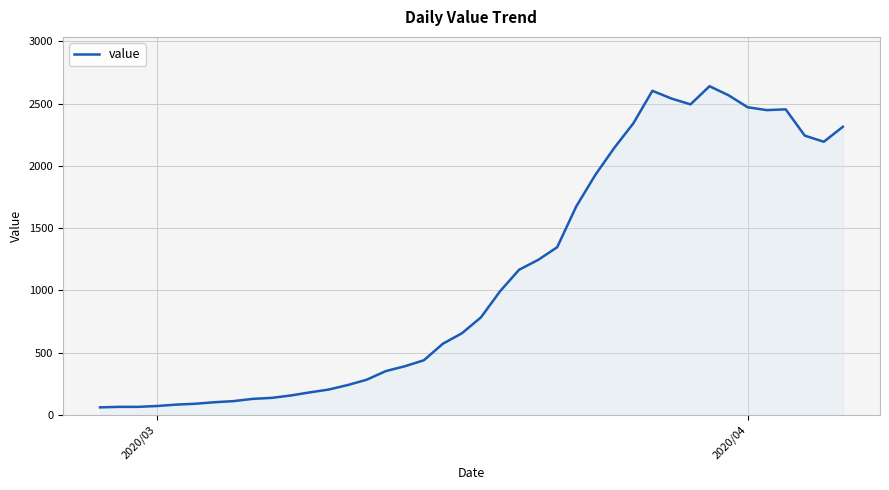

How many distinct data groups are displayed?

1